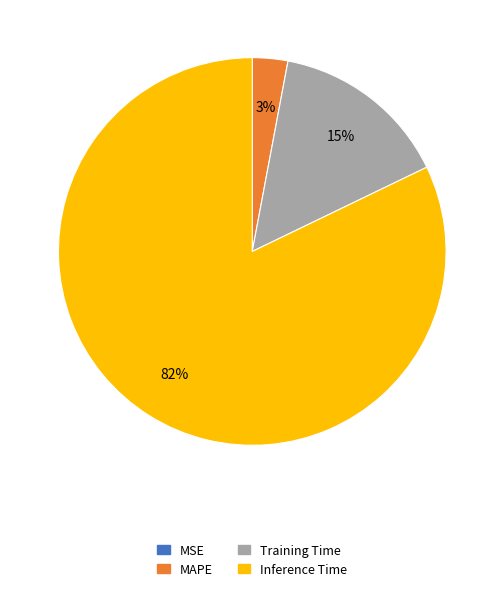

To the nearest percent, what is the average slice percentage?

25%